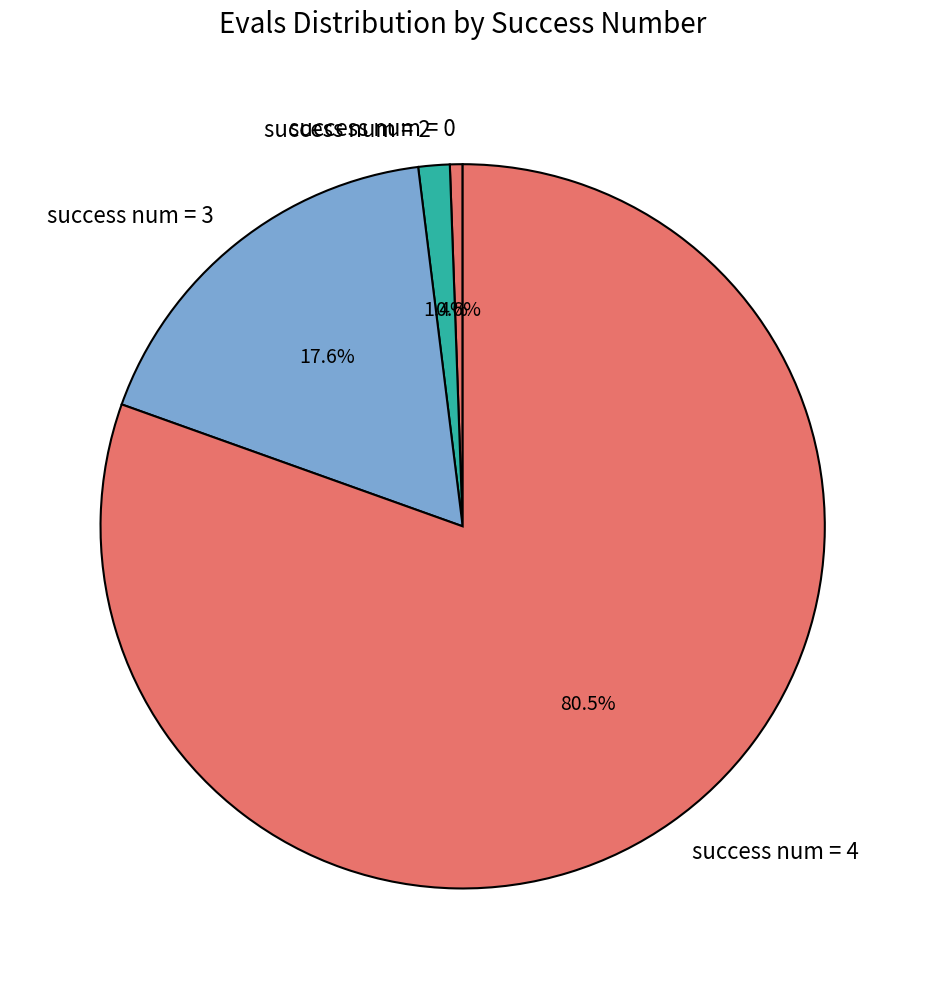

How many segments does this pie chart have?

4